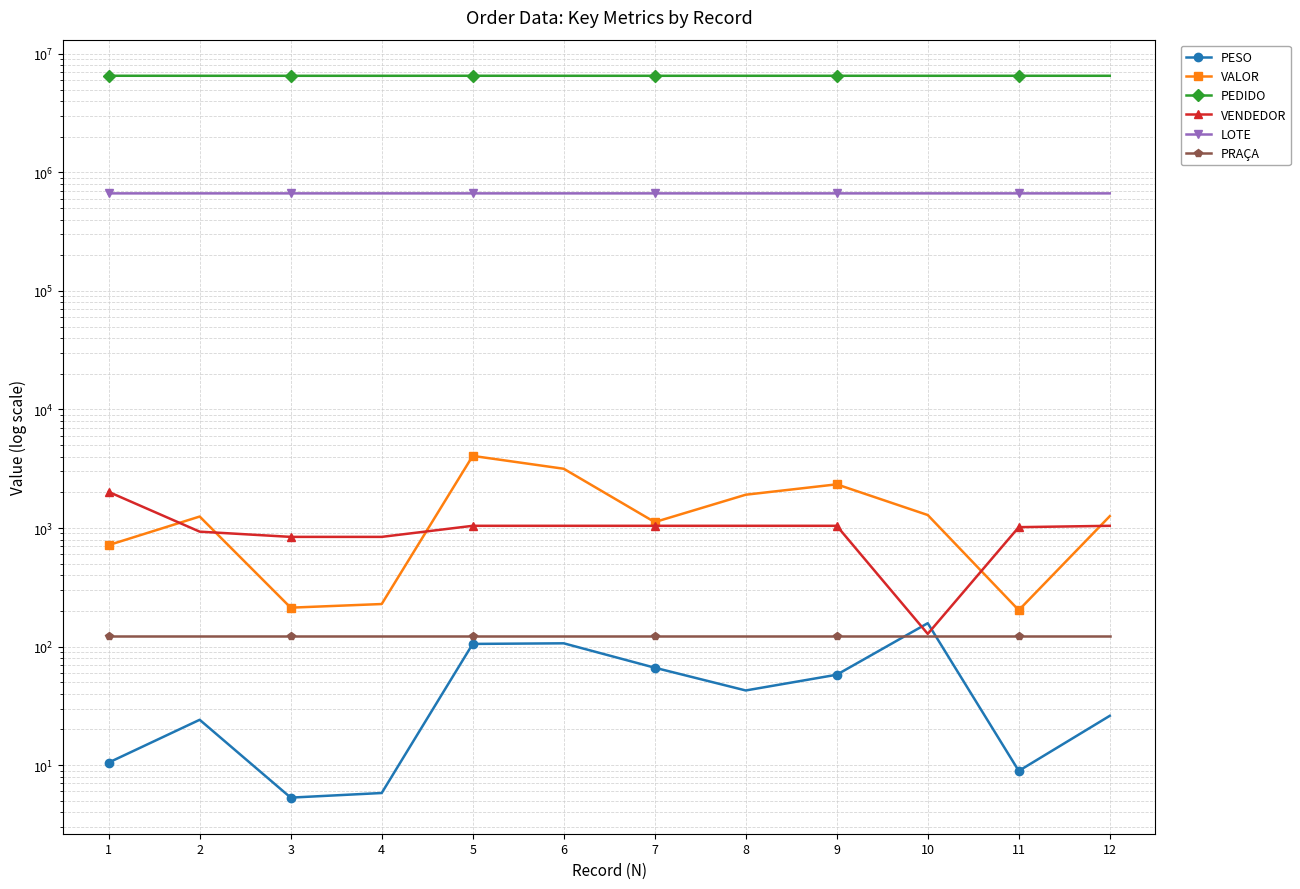

What is the value of the PEDIDO point at the 11th from the left?

6527521.0